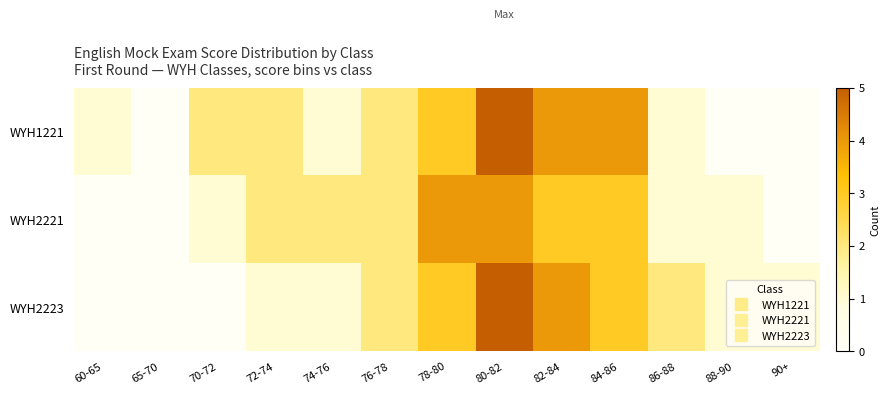

Which has a higher value, 90+ or 86-88?

86-88